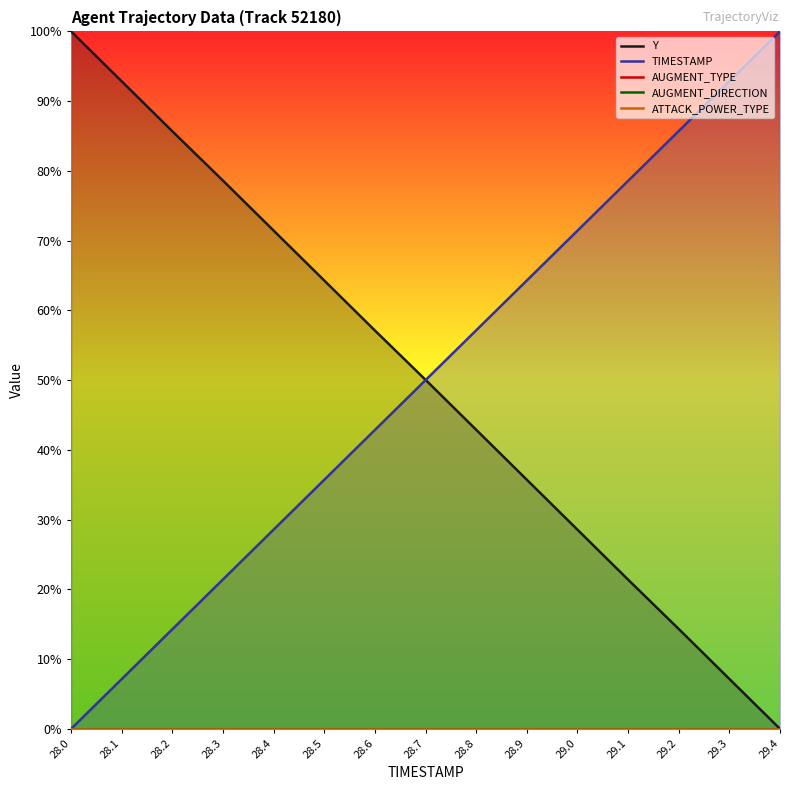

What are all the series names shown in the legend?

Y, TIMESTAMP, AUGMENT_TYPE, AUGMENT_DIRECTION, ATTACK_POWER_TYPE